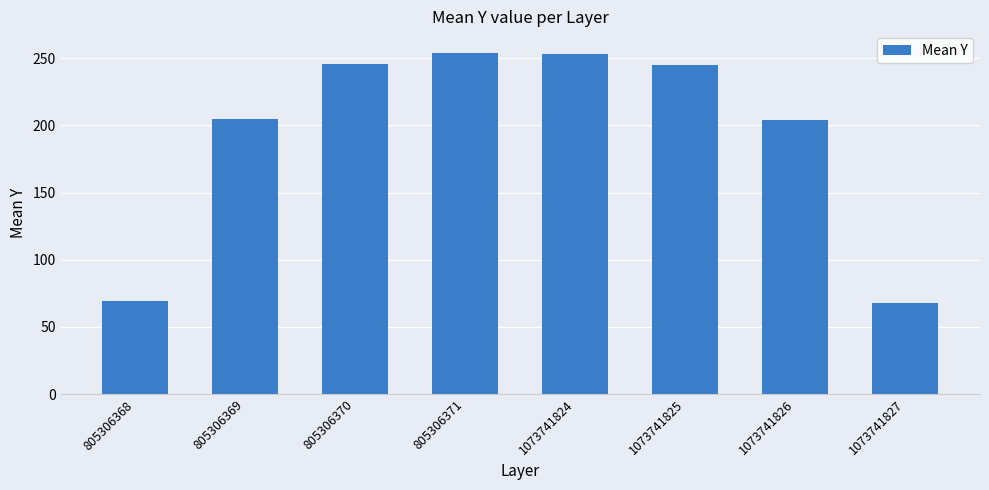

What is the greatest value displayed?

254